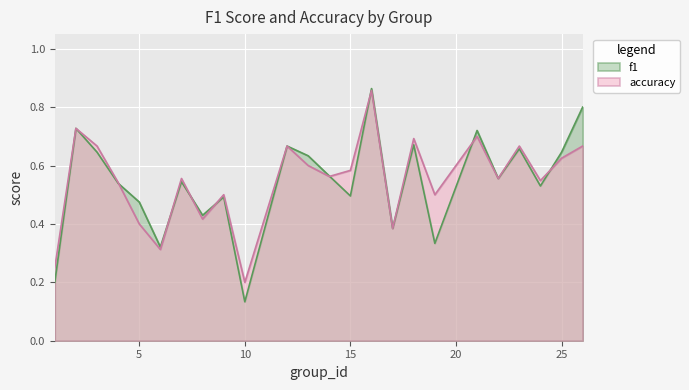

How many times do f1 and accuracy cross each other?

8